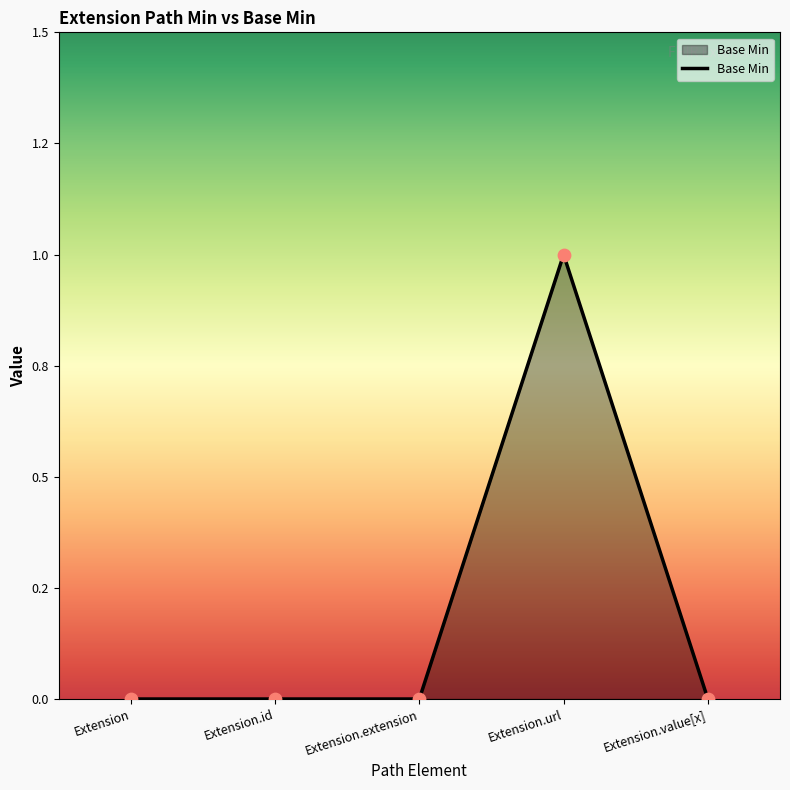

Between Extension.value[x] and Extension.extension, which is larger?

Extension.value[x]